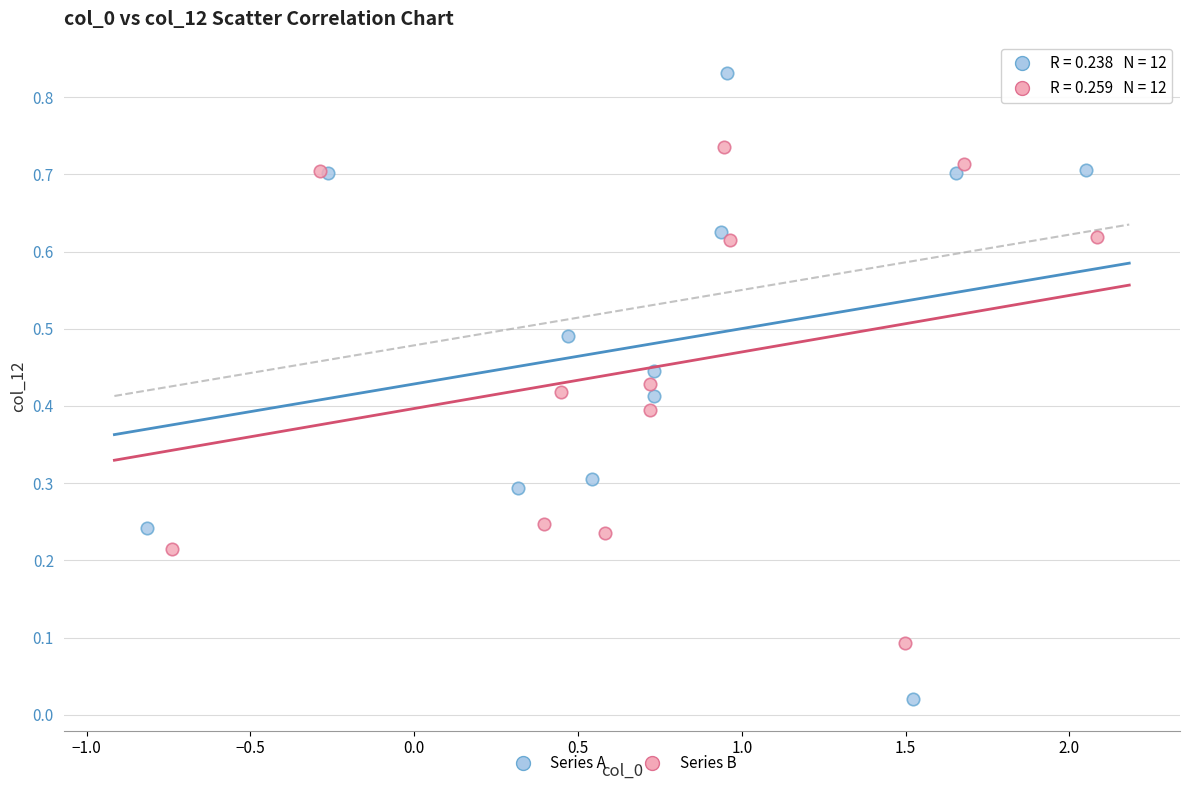

Which series reaches the minimum Y coordinate?

Series A